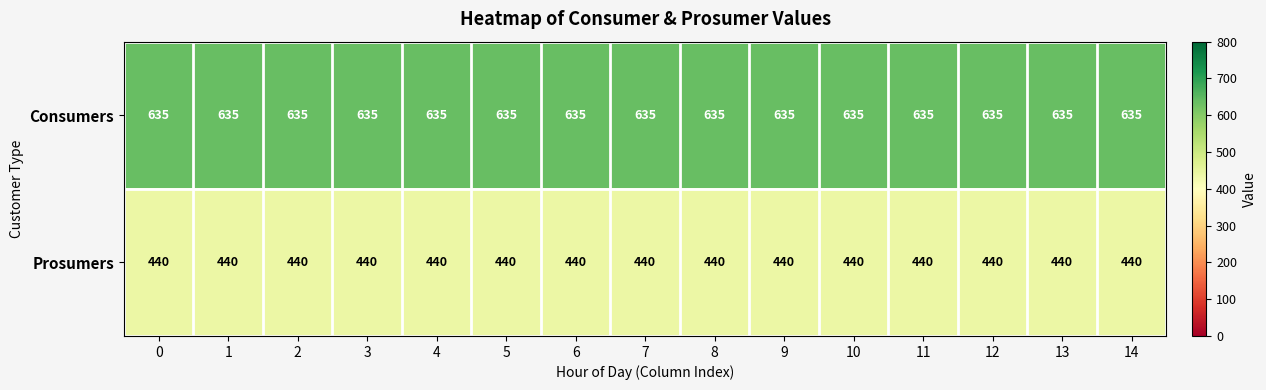

Is it true that Prosumers equals 440 at 12?

True